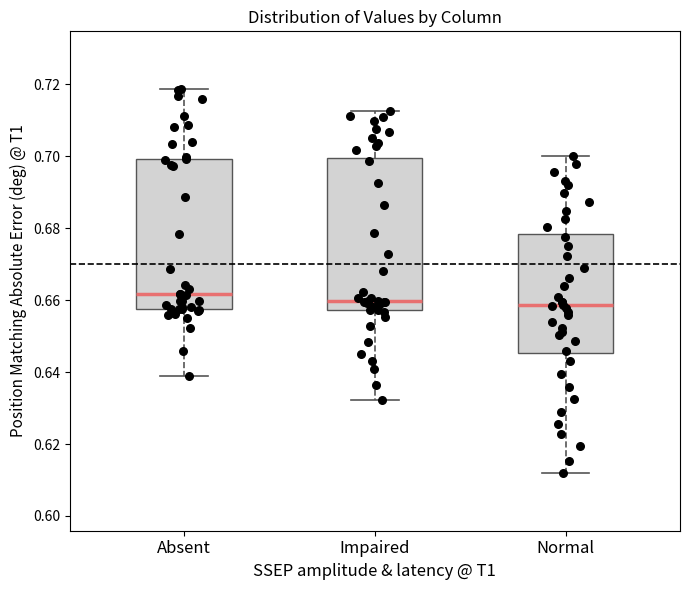

Where is the upper edge of the box for Normal on the y-axis? The values are not printed on the chart, so give them approximately, as read against the axis.

0.678